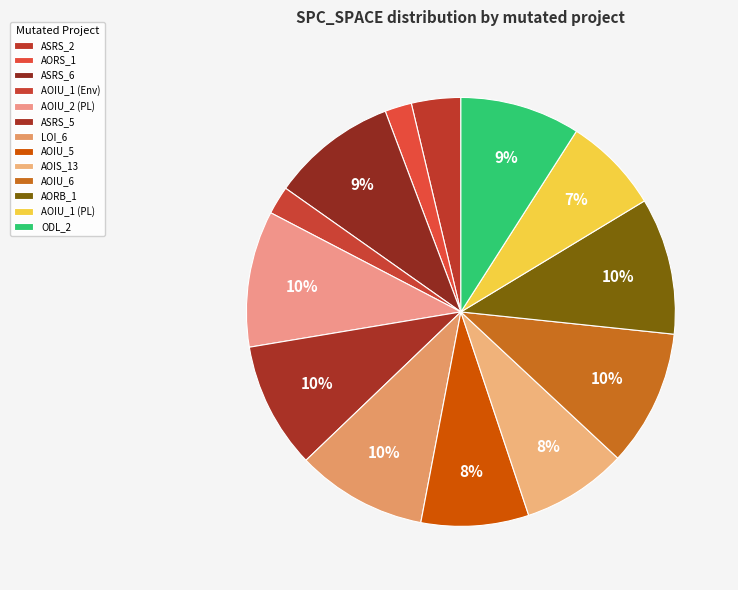

Count the number of slices in the pie.

13